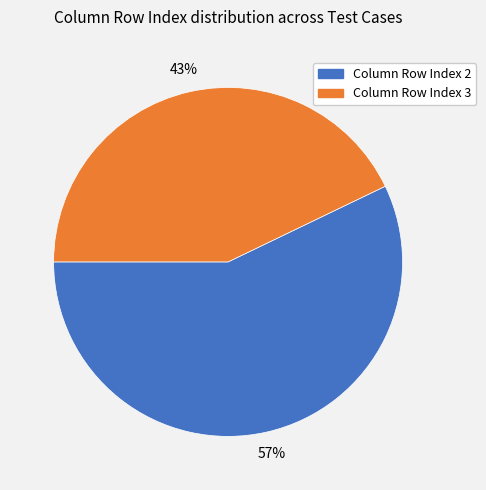

To the nearest percent, what is the combined percentage of Column Row Index 2 and Column Row Index 3?

100%